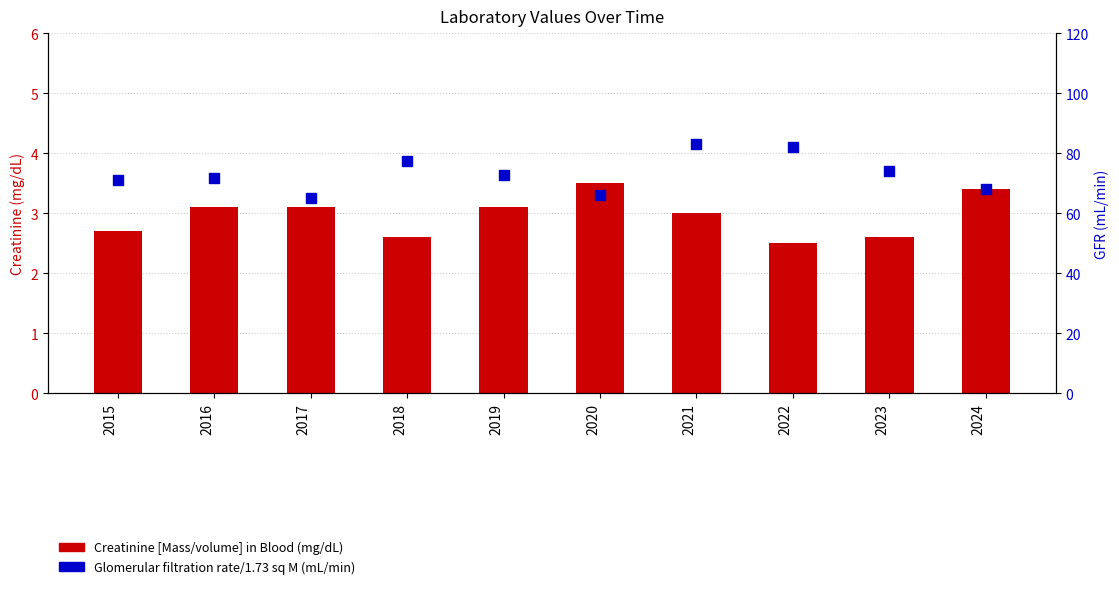

Which series contains the highest Y value?

Glomerular filtration rate/1.73 sq M (mL/min)